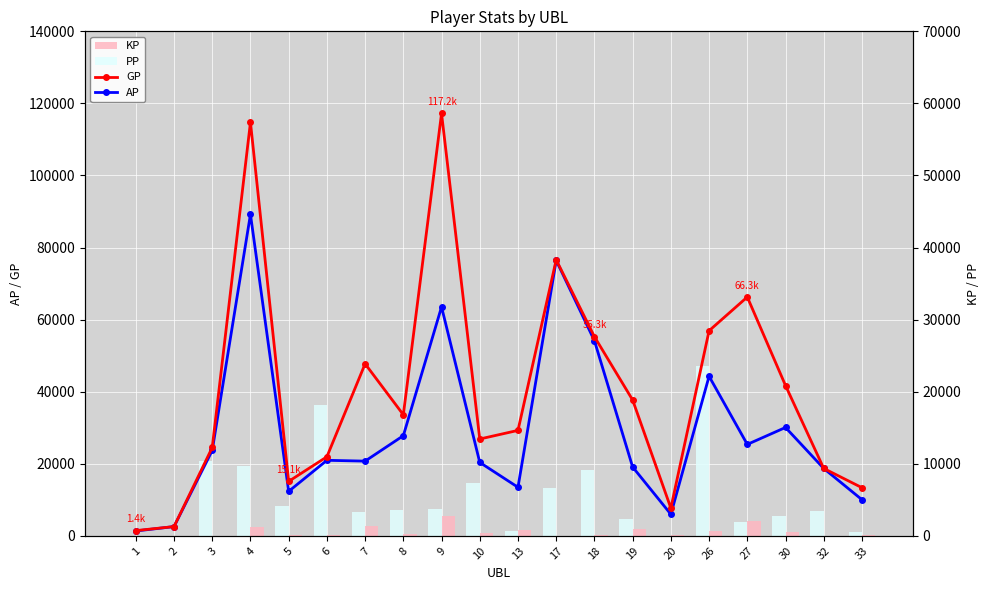

Which series has the largest total across all categories?

GP